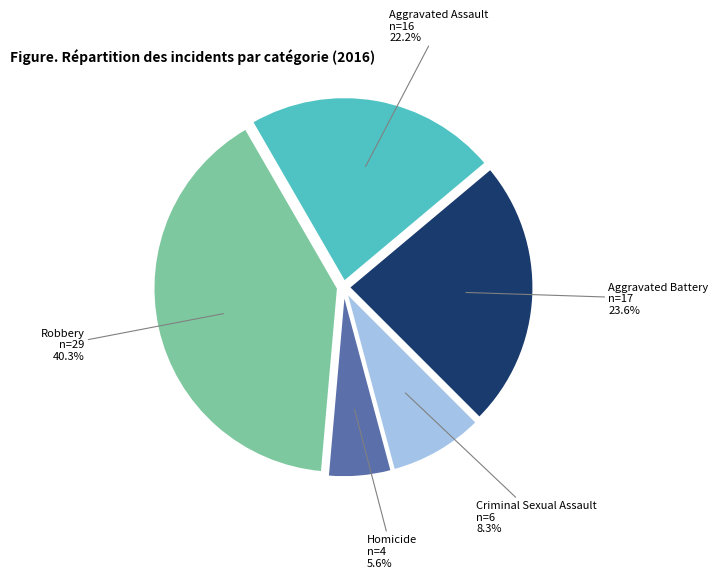

Is it true that Homicide is 1% of the pie?

False